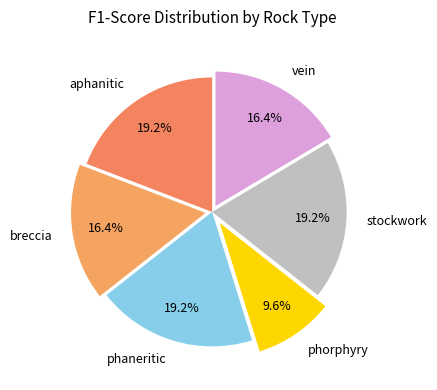

To the nearest percent, what percentage of the pie is vein?

16%